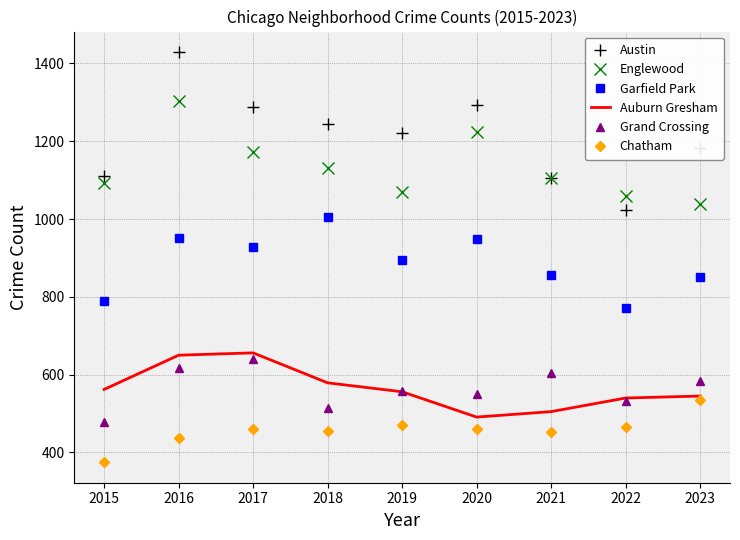

What is the maximum value shown in the chart?

1429